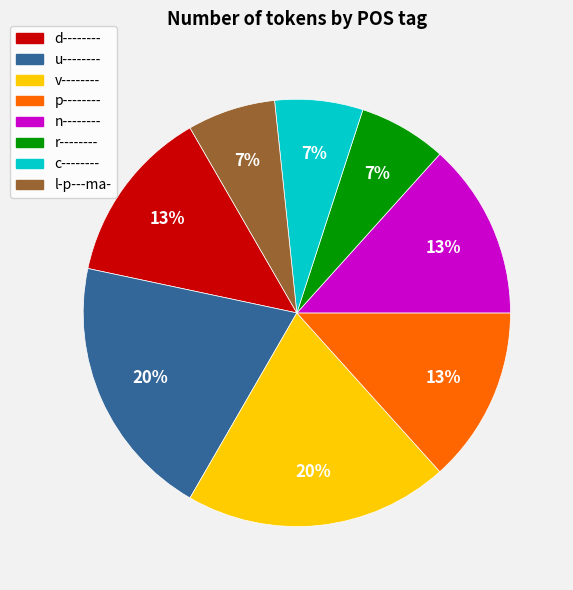

To the nearest percent, what is the average slice percentage?

12%